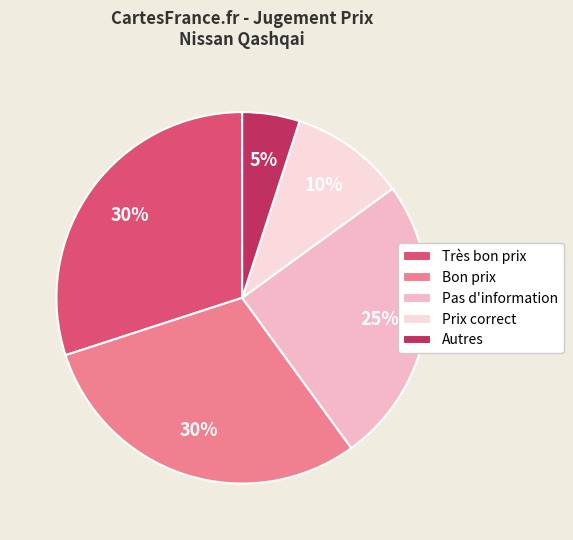

Count the number of slices in the pie.

5